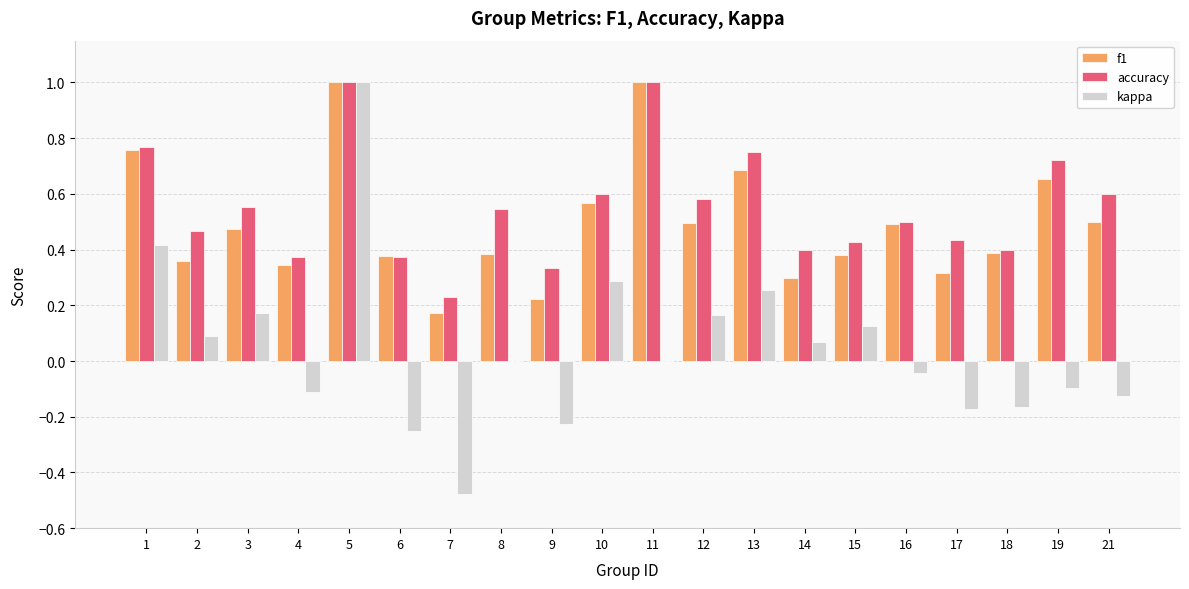

What is the highest value of the kappa series?

1.0